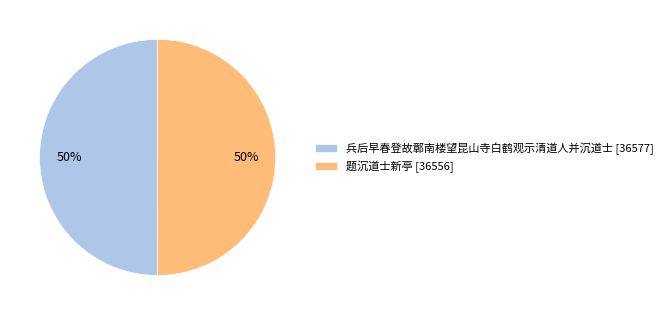

Is it true that 题沉道士新亭 is 55% of the pie?

False